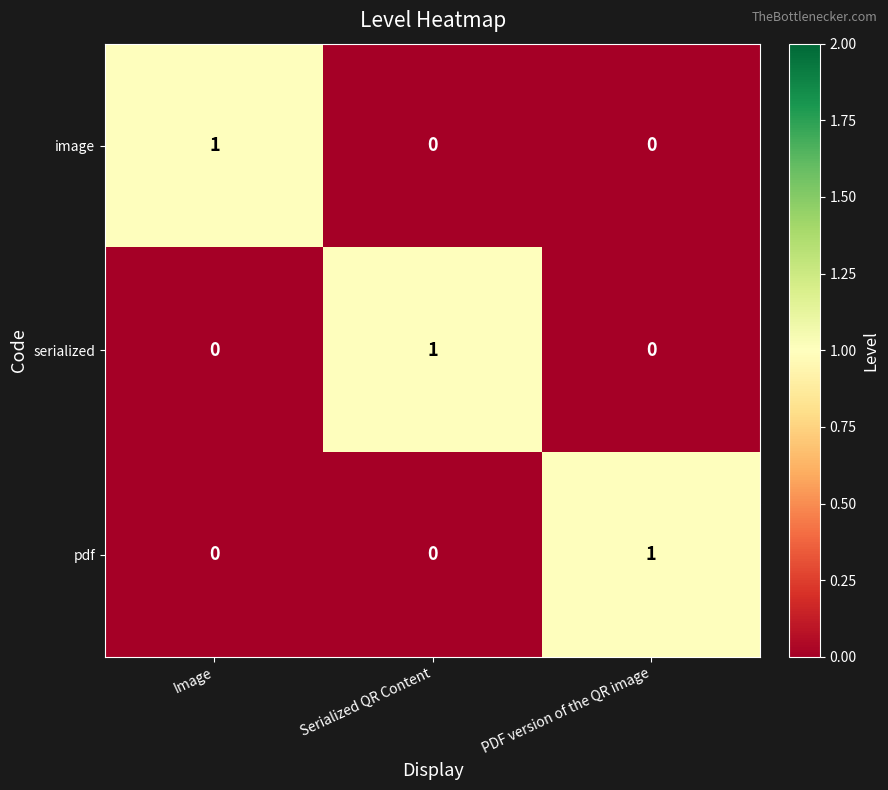

True or false: serialized has a value of 0 at Image.

True